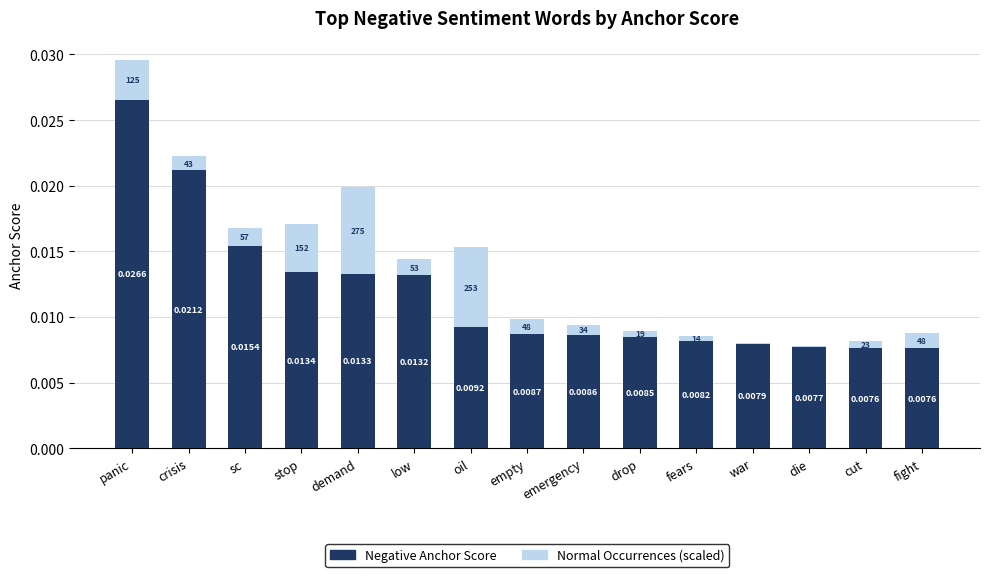

At which category is the sum across all series the highest?

panic